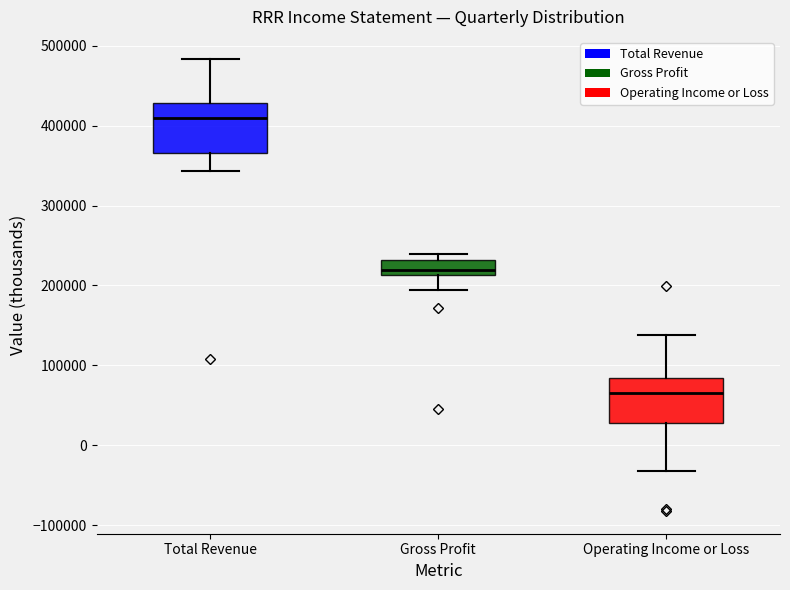

Where does the lower whisker of the box for Total Revenue end on the y-axis? The values are not printed on the chart, so give them approximately, as read against the axis.

340000